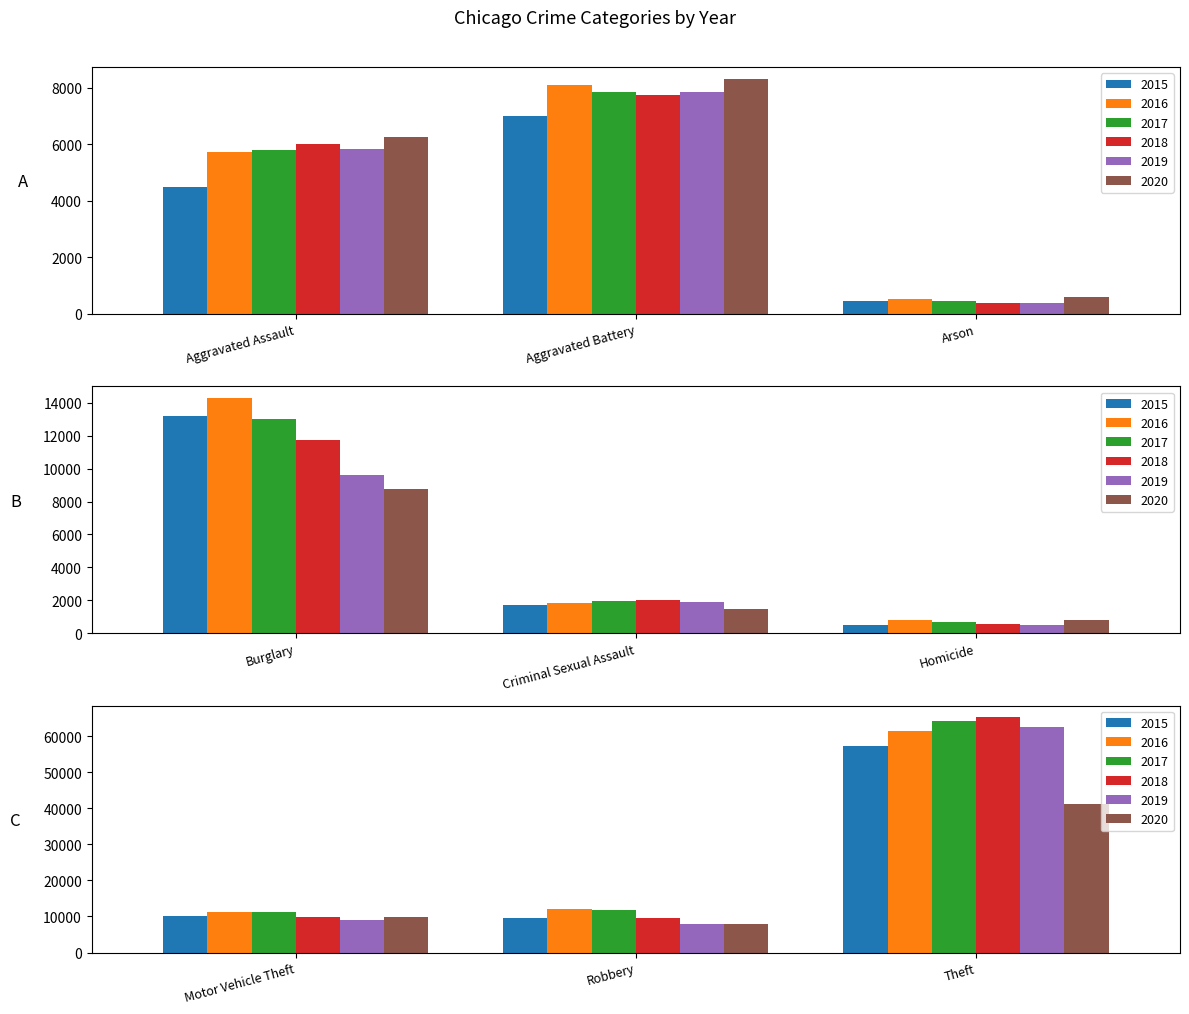

Read the 2016 value at Aggravated Assault, to the nearest 50.

5700